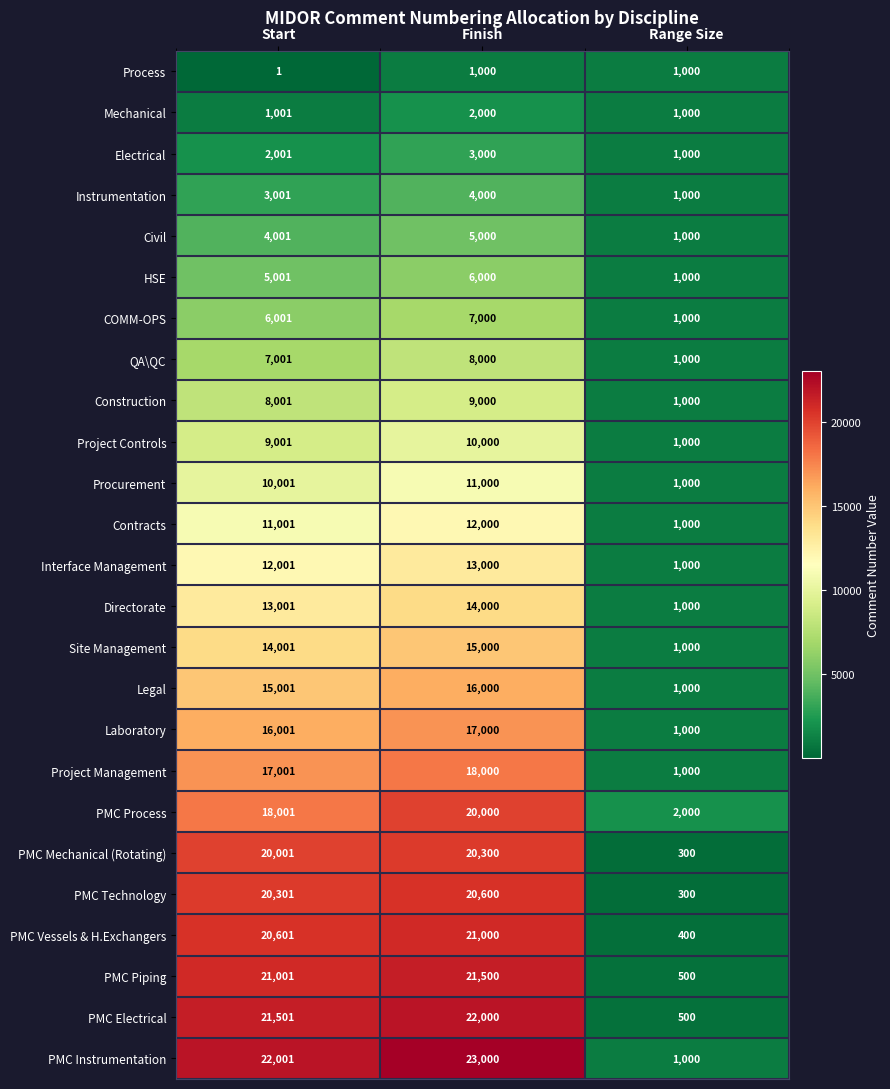

List the series in order of their peak value, lowest first.

Process, Mechanical, Electrical, Instrumentation, Civil, HSE, COMM-OPS, QA\QC, Construction, Project Controls, Procurement, Contracts, Interface Management, Directorate, Site Management, Legal, Laboratory, Project Management, PMC Process, PMC Mechanical (Rotating), PMC Technology, PMC Vessels & H.Exchangers, PMC Piping, PMC Electrical, PMC Instrumentation